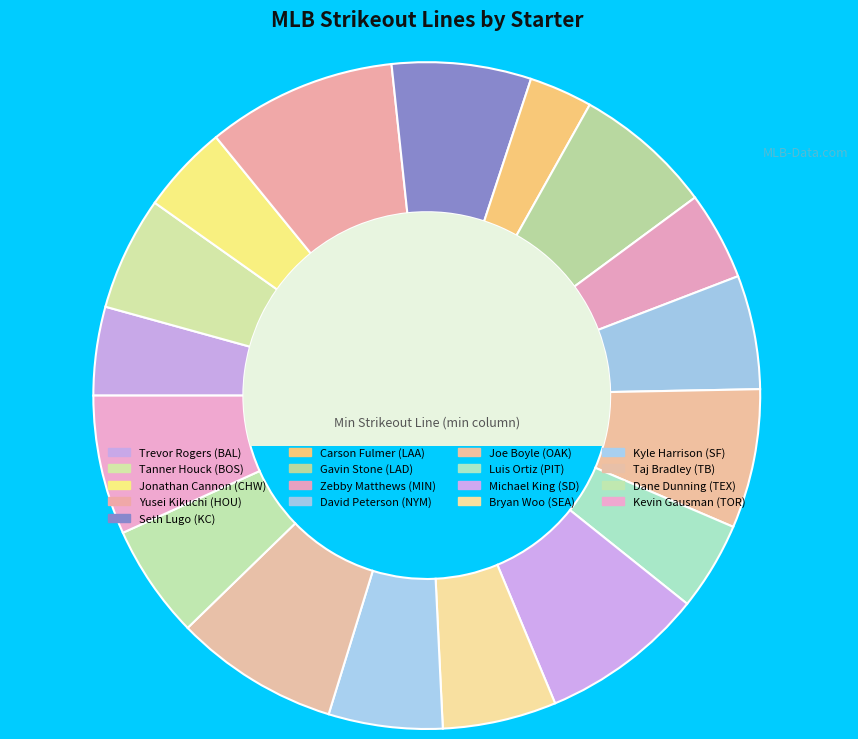

Which category has the biggest portion of the pie?

Yusei Kikuchi (HOU)